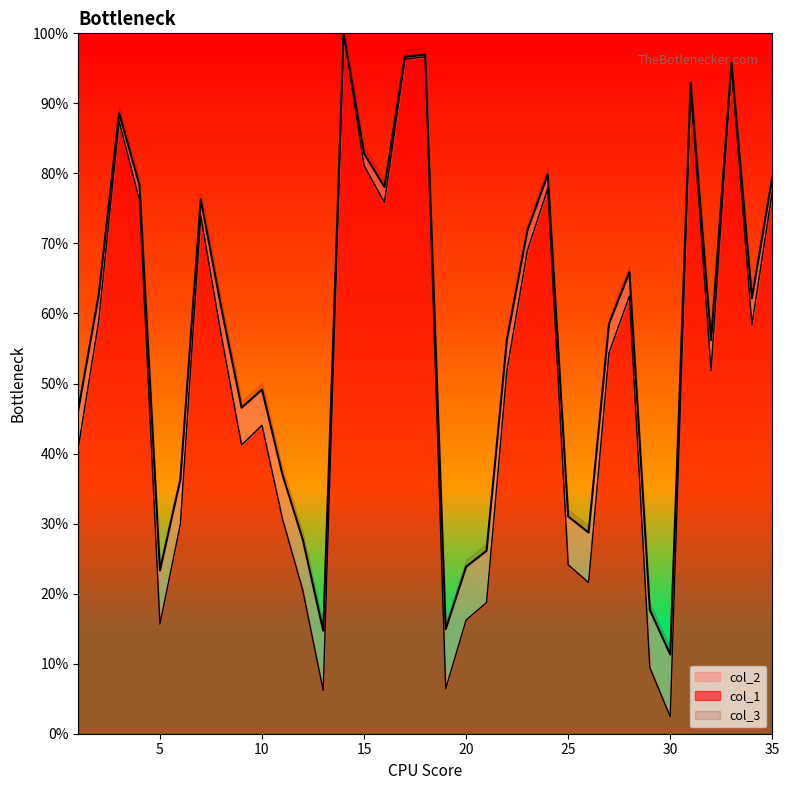

What are all the series names shown in the legend?

col_2, col_1, col_3